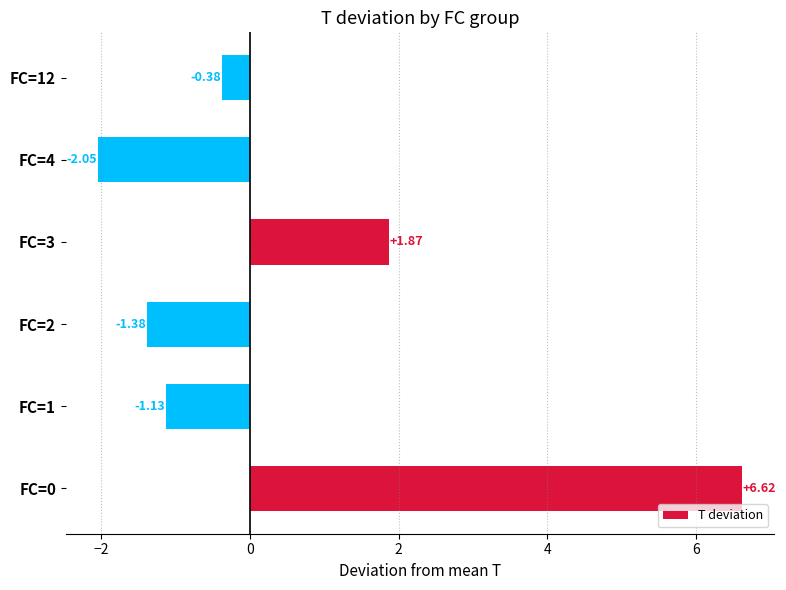

What is the average value?

0.6